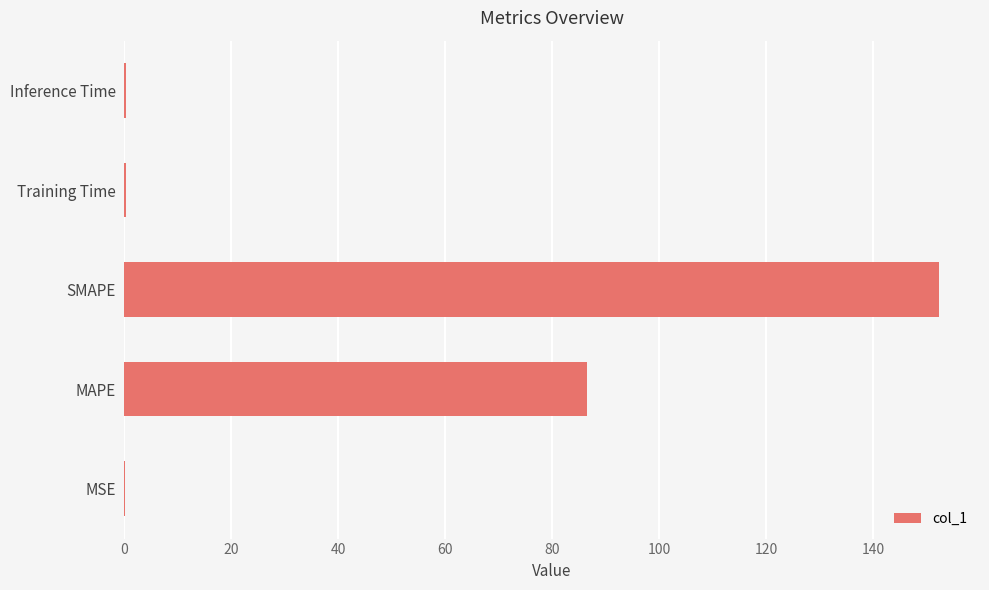

What is the sum of all values?

239.7